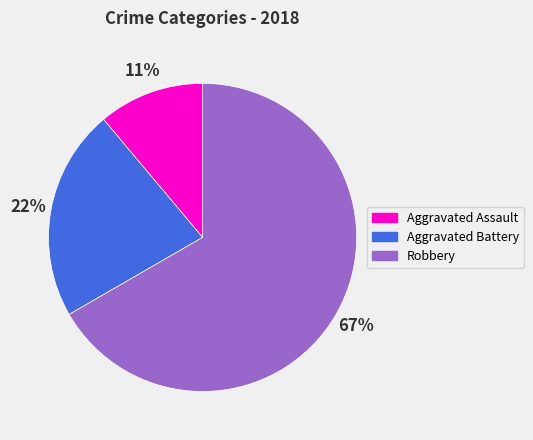

True or false: Aggravated Battery accounts for 36% of the total.

False